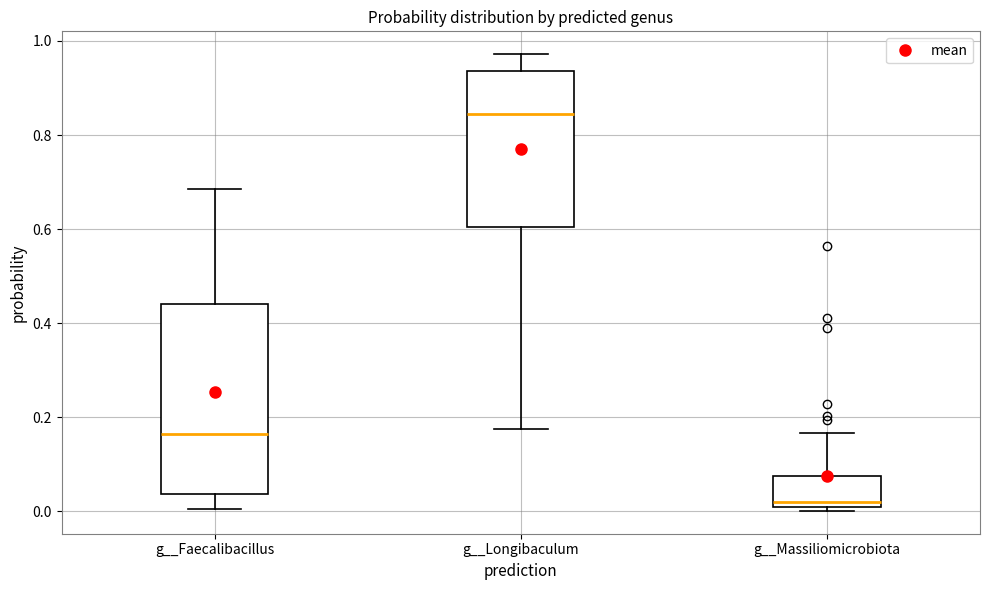

Which box has the highest median line?

g__Longibaculum